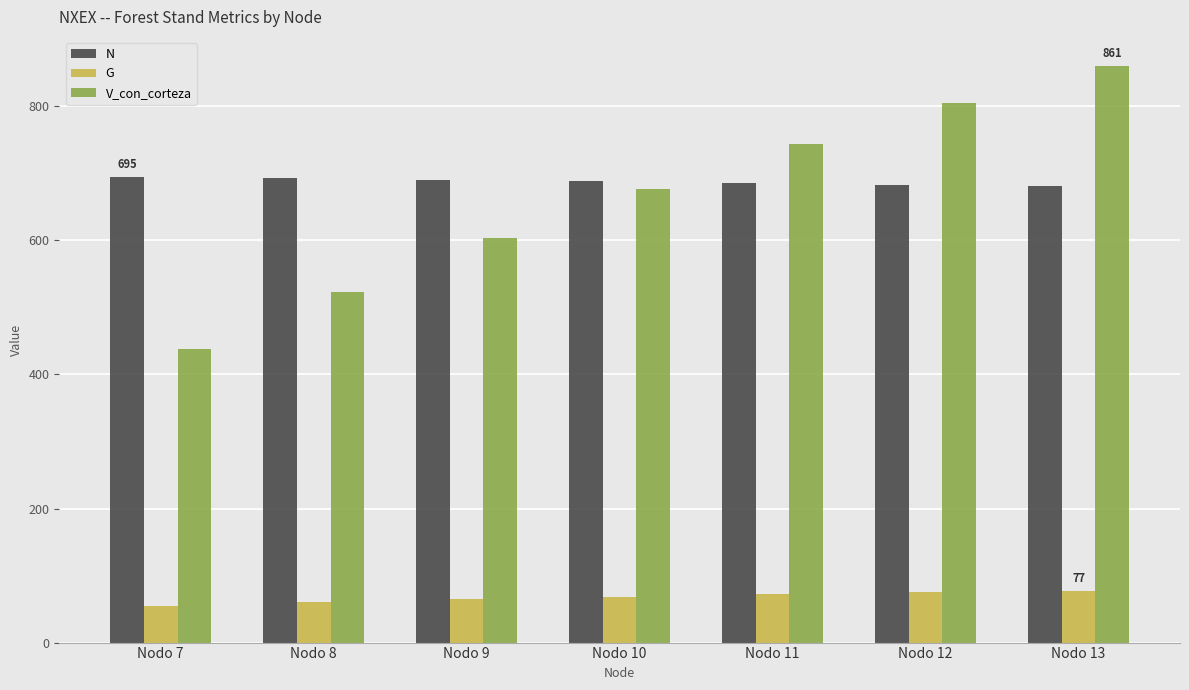

How many values in the N series exceed 688?

4